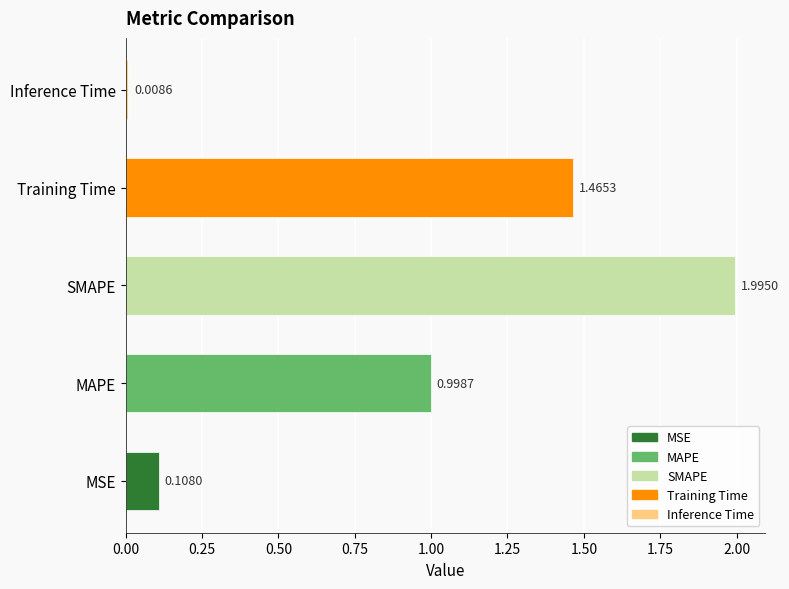

Are the bars grouped side by side (vs. stacked)?

No